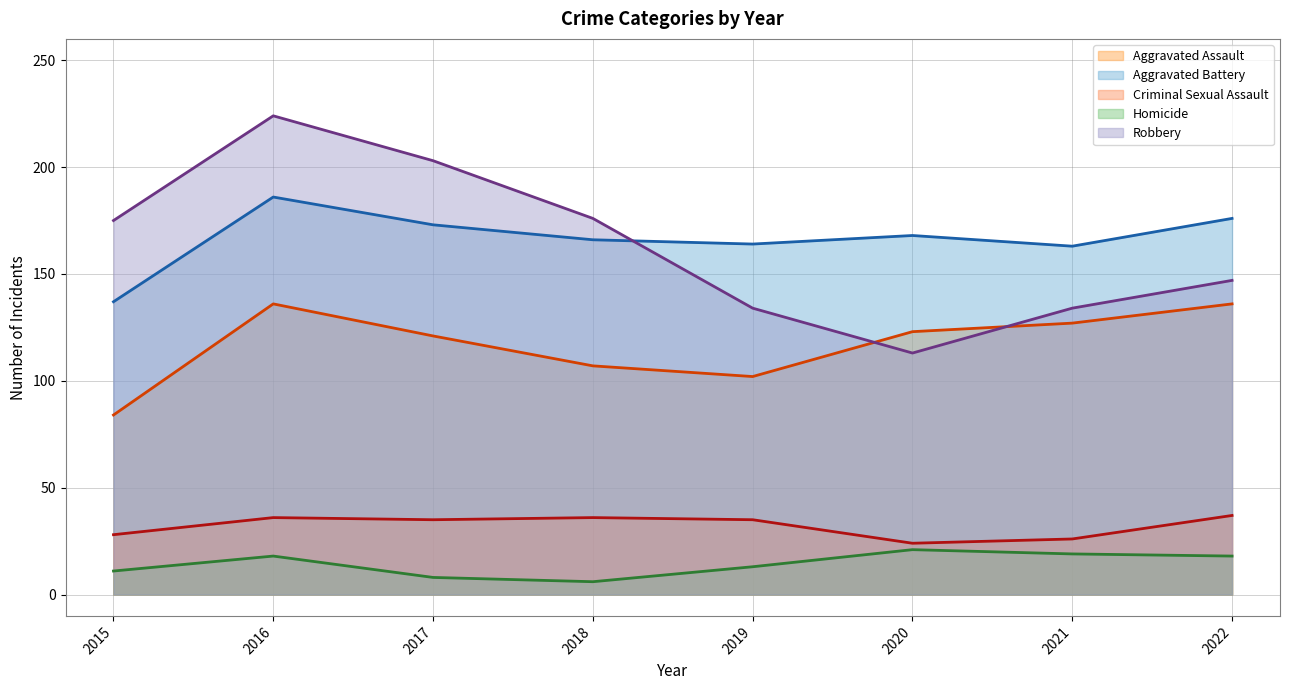

What is the greatest value displayed?

224